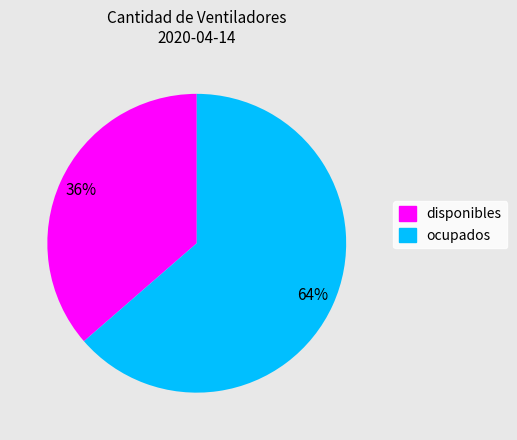

How many segments does this pie chart have?

2